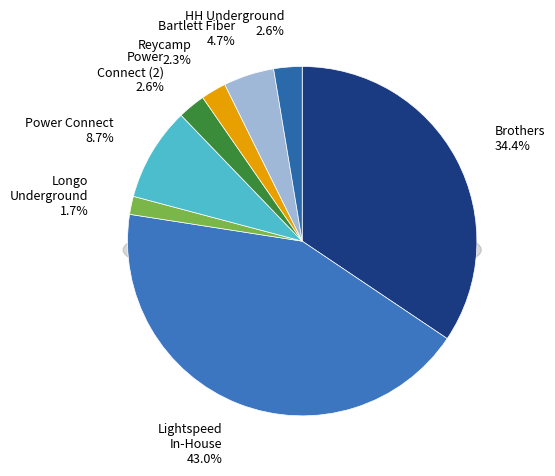

Does Power Connect account for over 50% of the chart?

No